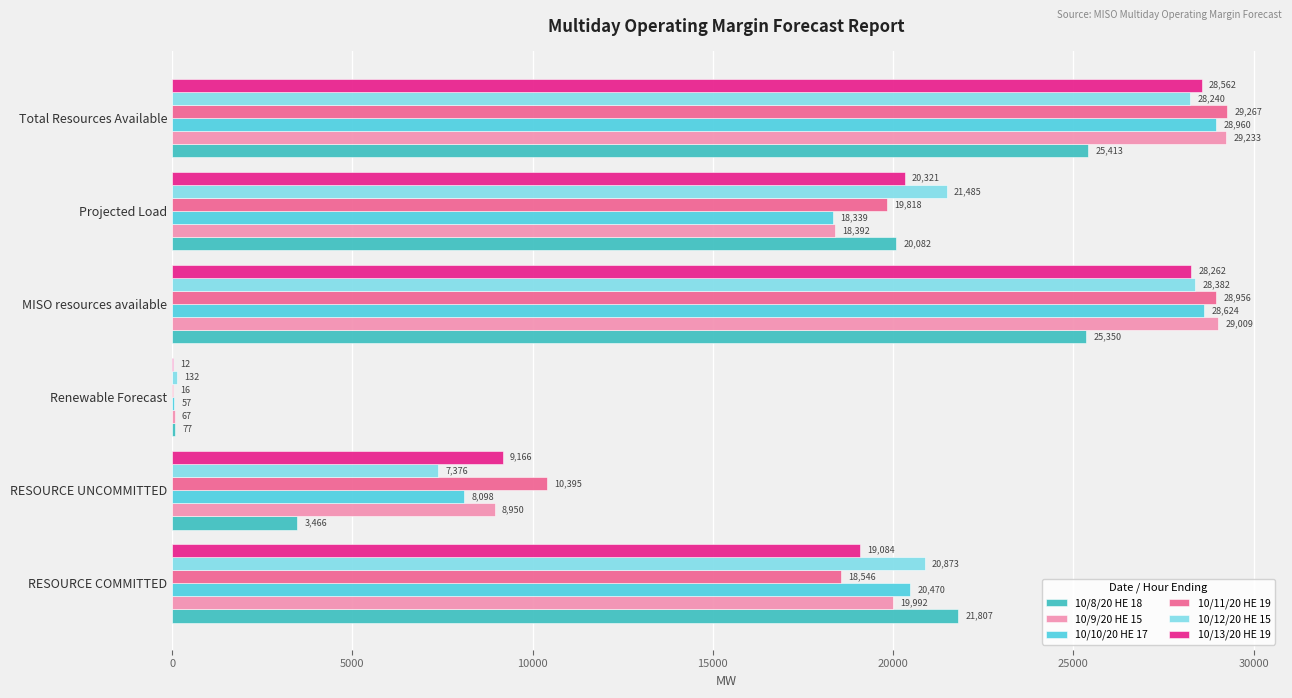

Is it true that 10/13/20 HE 19 equals 9165.5 at RESOURCE UNCOMMITTED?

True